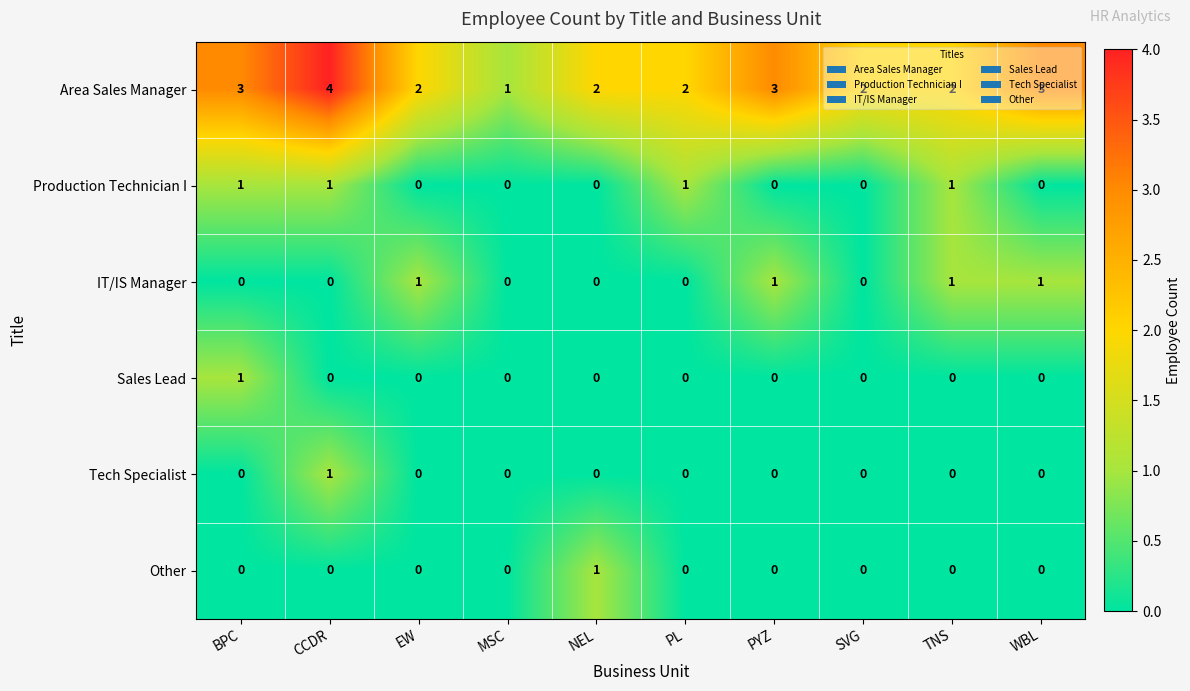

At which category does the chart reach its peak across all series?

CCDR